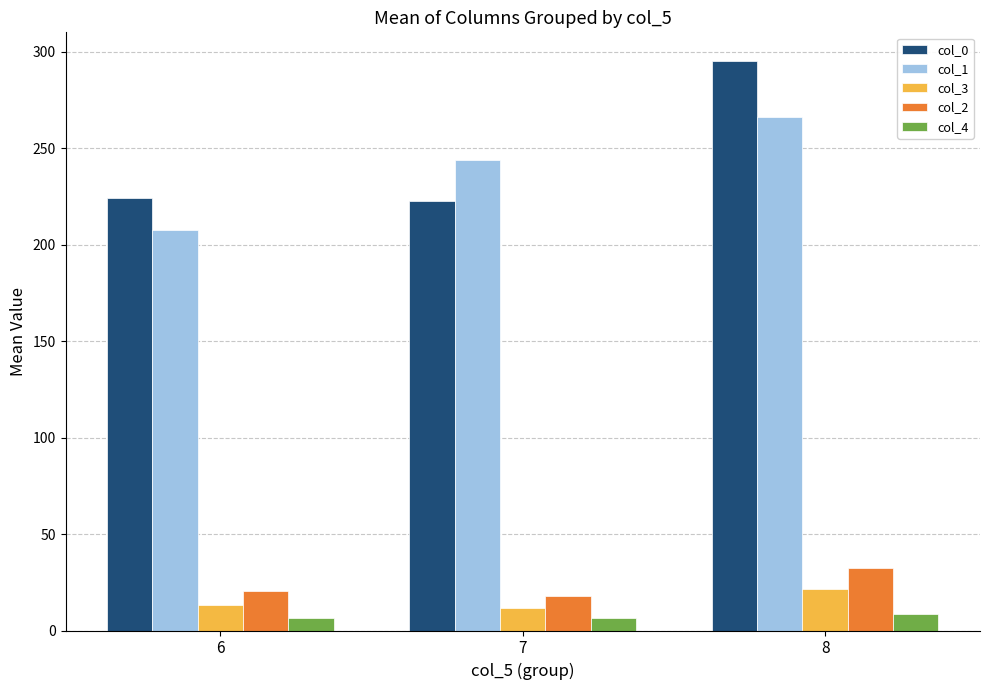

The col_2 series shows 11.3 at 6. True or false?

False